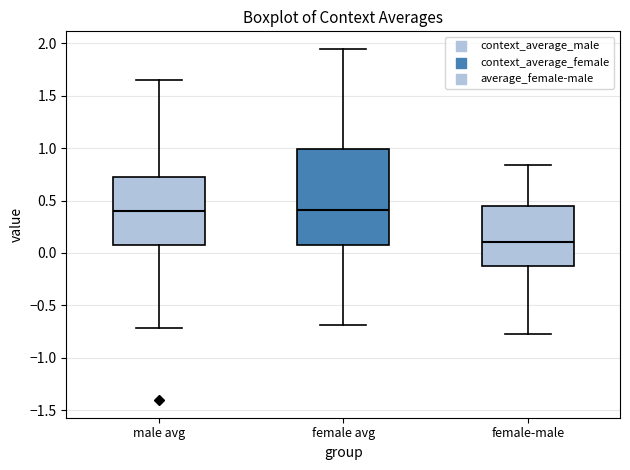

Reading left to right, transcribe this box plot: for each box, give where its median line is, the range the box spans, and where its two whiskers end, as read against the y-axis. The values are not printed on the chart, so give them approximately, as read against the axis.

male avg: median 0.40, box 0.10 to 0.75, whiskers -0.70 to 1.65
female avg: median 0.40, box 0.10 to 1.00, whiskers -0.70 to 1.95
female-male: median 0.10, box -0.15 to 0.45, whiskers -0.80 to 0.85